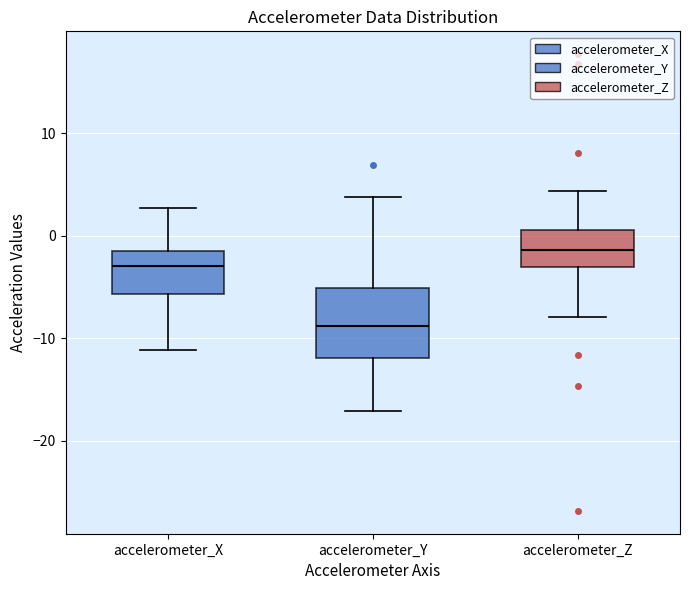

Reading left to right, transcribe this box plot: for each box, give where its median line is, the range the box spans, and where its two whiskers end, as read against the y-axis. The values are not printed on the chart, so give them approximately, as read against the axis.

accelerometer_X: median -3, box -6 to -1, whiskers -11 to 3
accelerometer_Y: median -9, box -12 to -5, whiskers -17 to 4
accelerometer_Z: median -1, box -3 to 1, whiskers -8 to 4